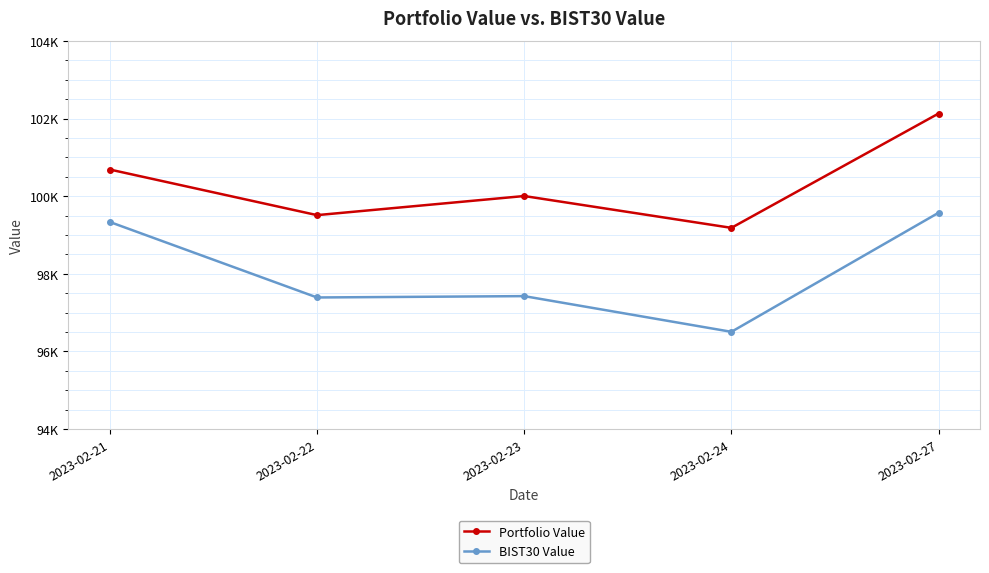

Read the Portfolio Value value at 2023-02-22.

99511.9